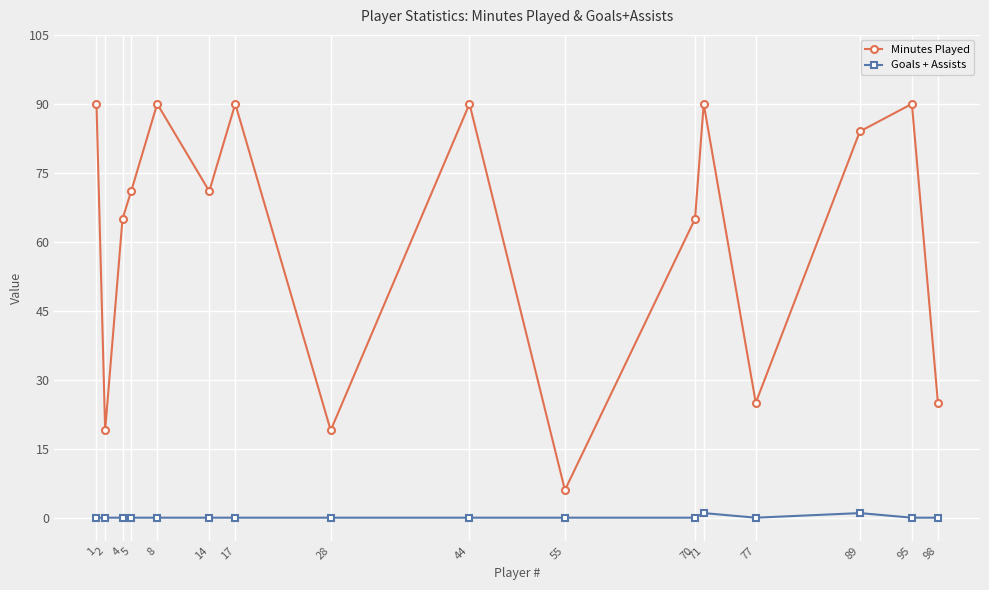

What is the value of the Goals + Assists point at the 12th from the left?

1